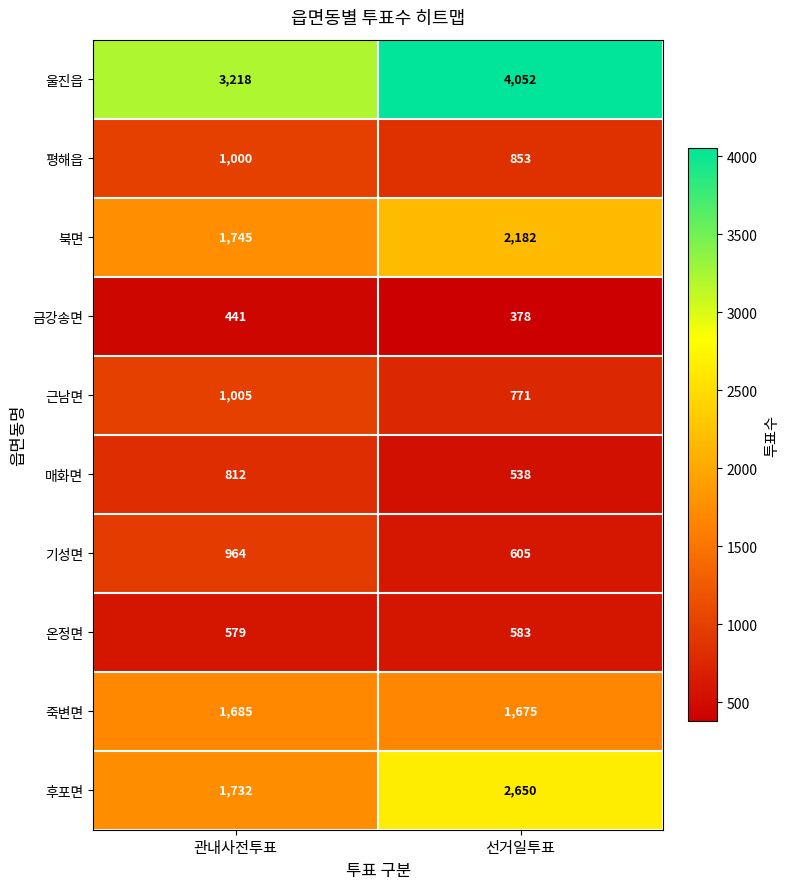

Which series has the largest range (max minus min)?

후포면